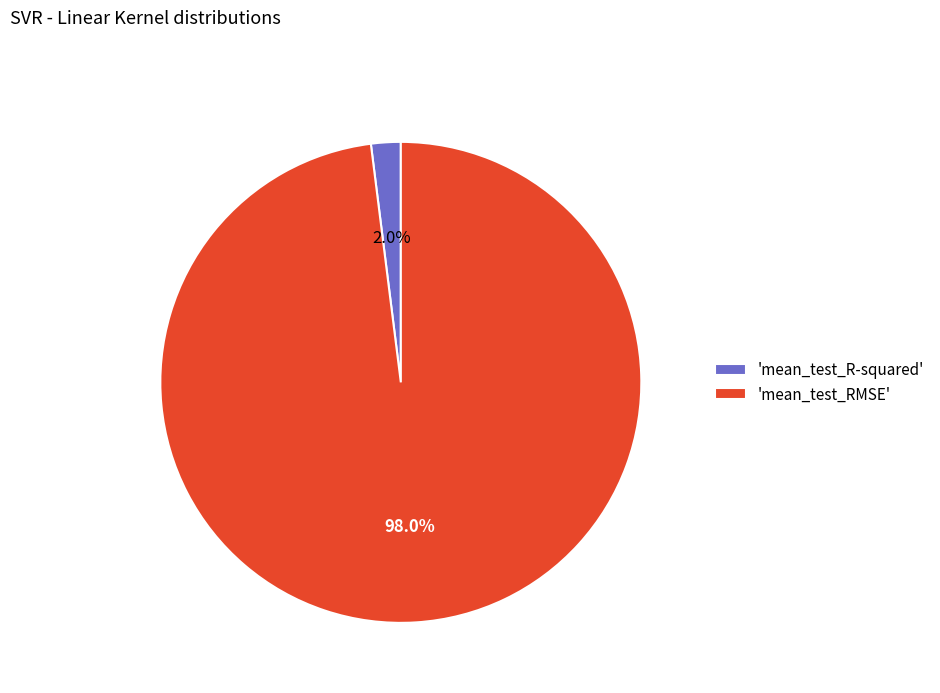

Count the number of slices in the pie.

2